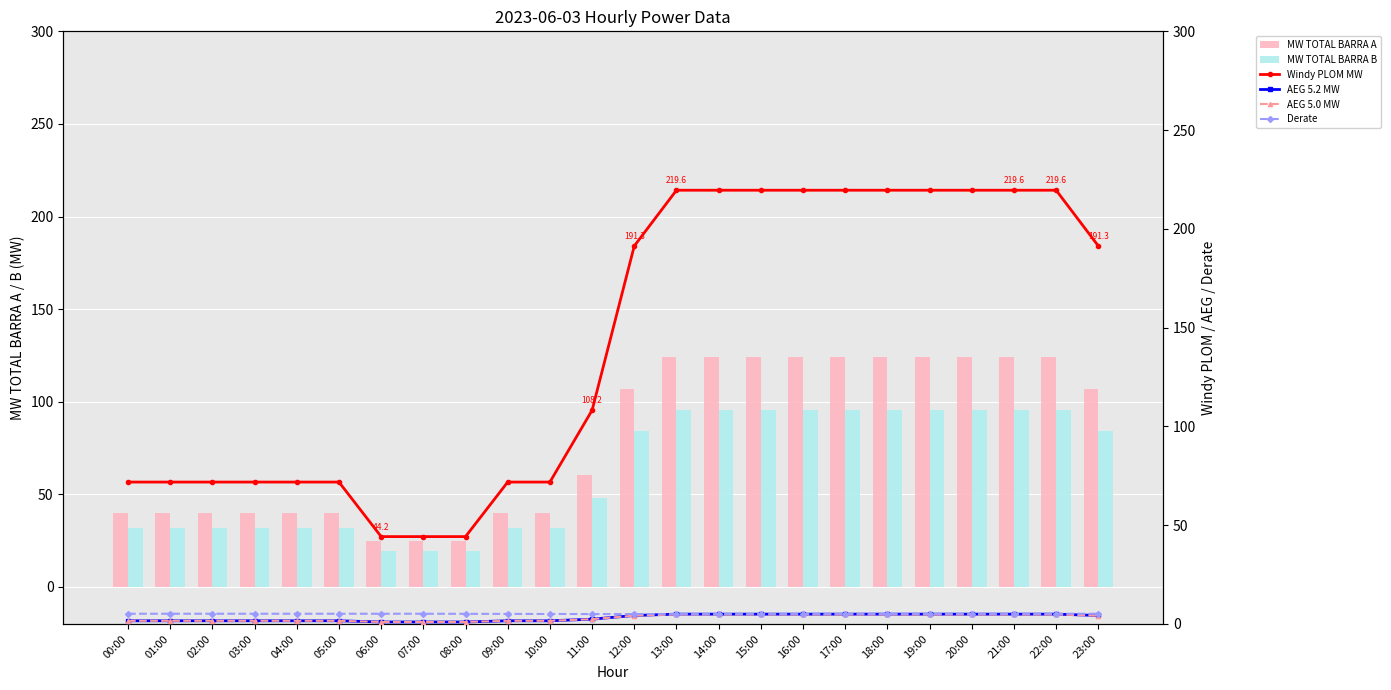

How many values in the Windy PLOM MW series exceed 191?

12